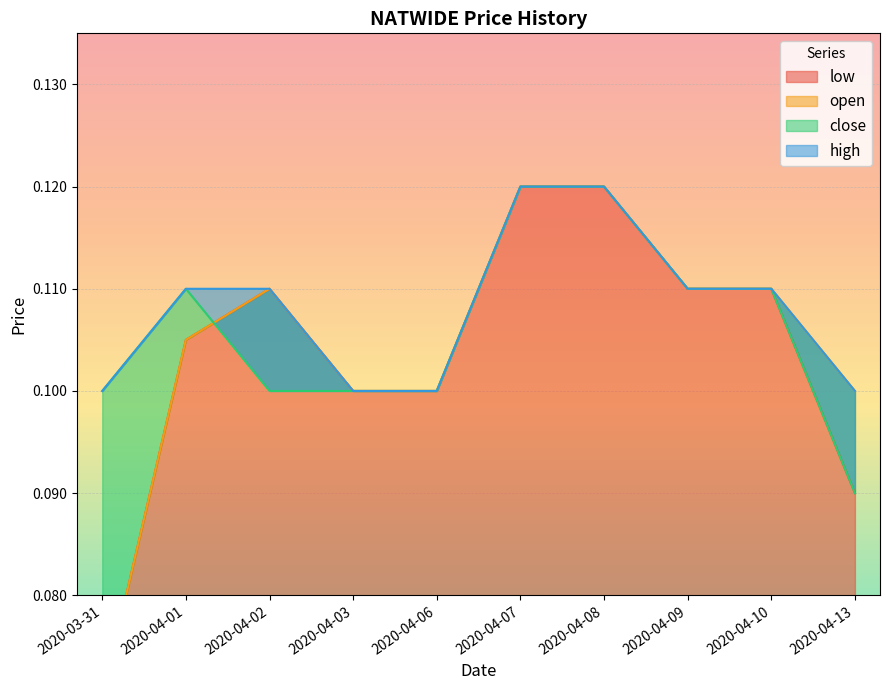

What is the label of the 3rd point from the left?

2020-04-02